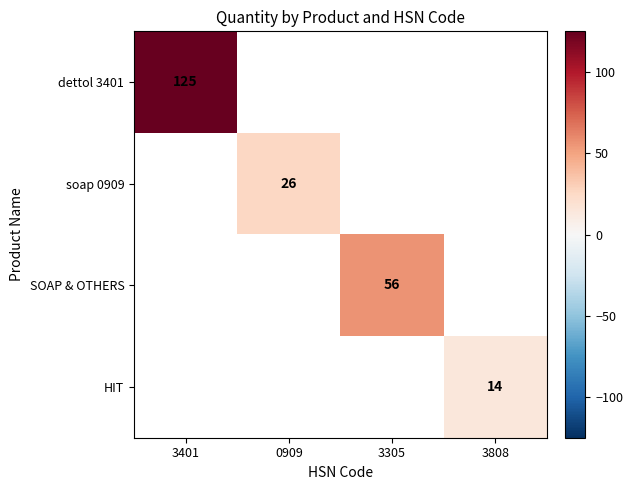

Is it true that soap 0909 equals 9 at 3401?

False